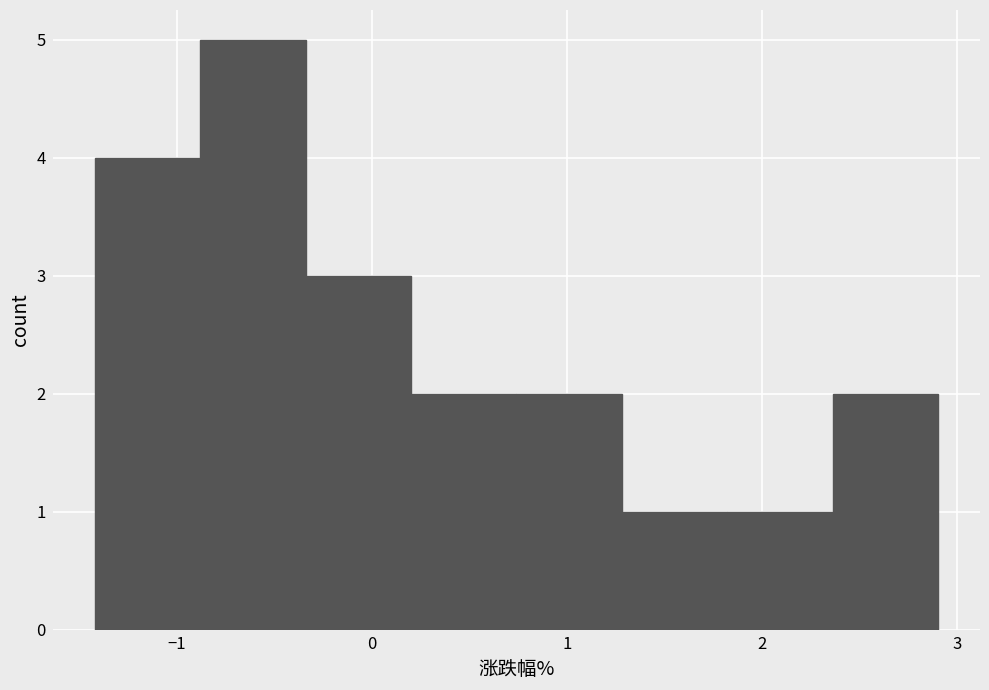

Reading left to right, transcribe this chart: for each bar, give the range it covers on the x-axis and its height. Neither the bar edges nor the heights are printed on the chart, so give them approximately, as read against the axes.

-1.42 to -0.88: 4
-0.88 to -0.34: 5
-0.34 to 0.20: 3
0.20 to 0.74: 2
0.74 to 1.28: 2
1.28 to 1.82: 1
1.82 to 2.36: 1
2.36 to 2.90: 2